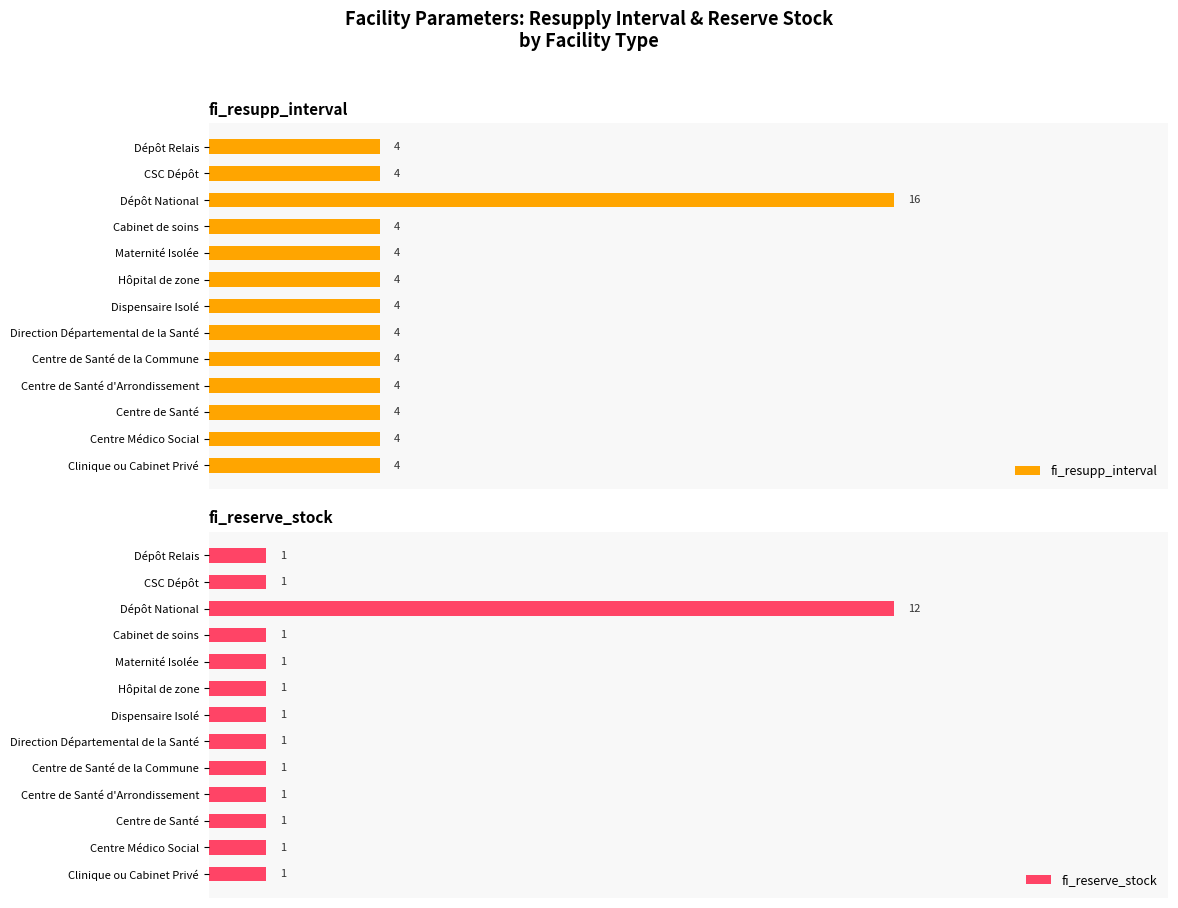

Which series changed the most between Centre de Santé and Hôpital de zone?

fi_resupp_interval